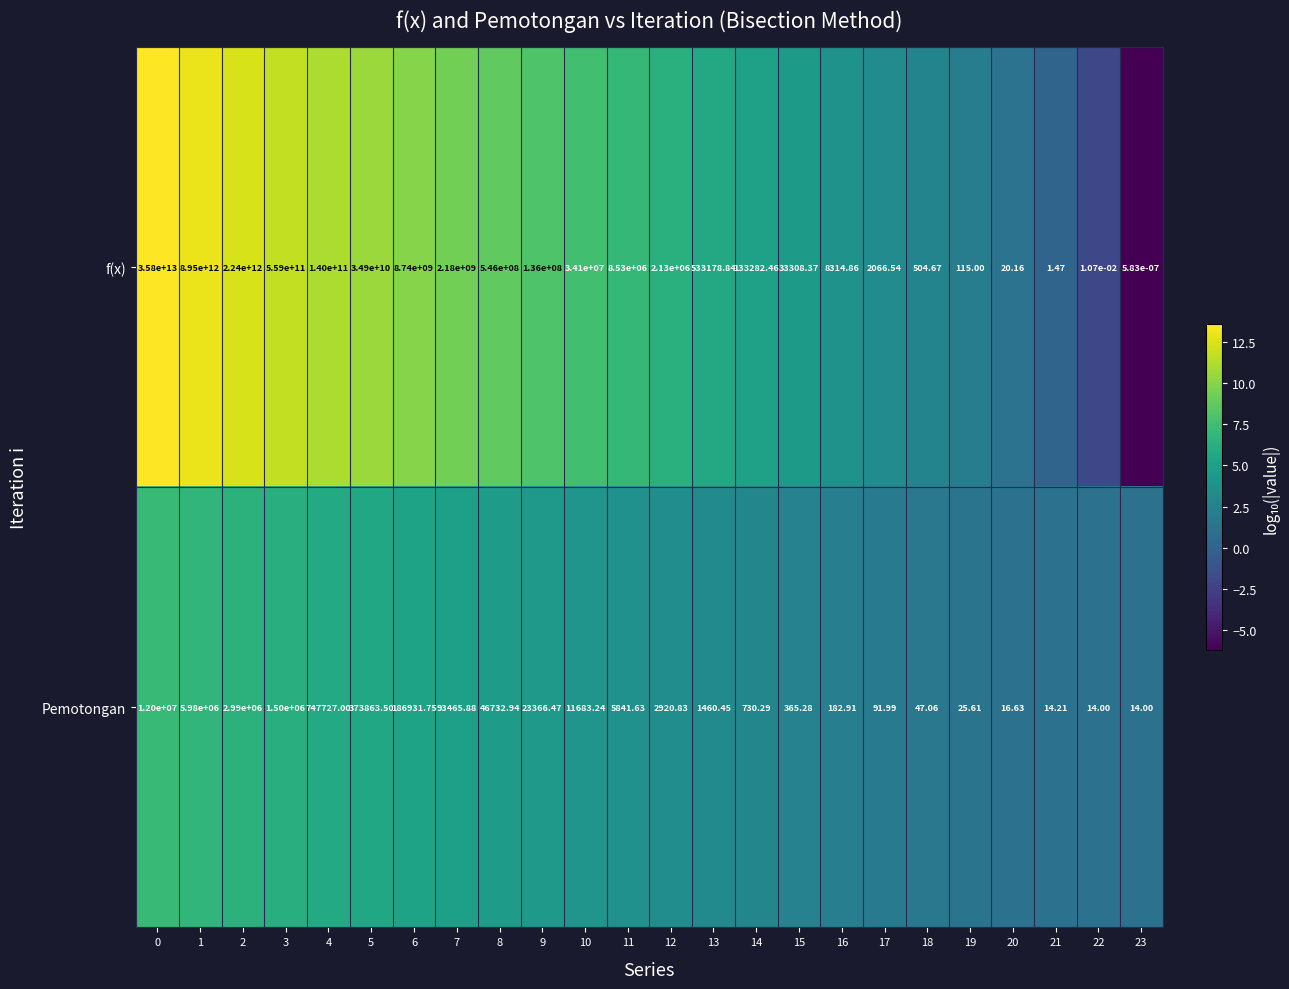

List the series in order of their peak value, highest first.

f(x), Pemotongan